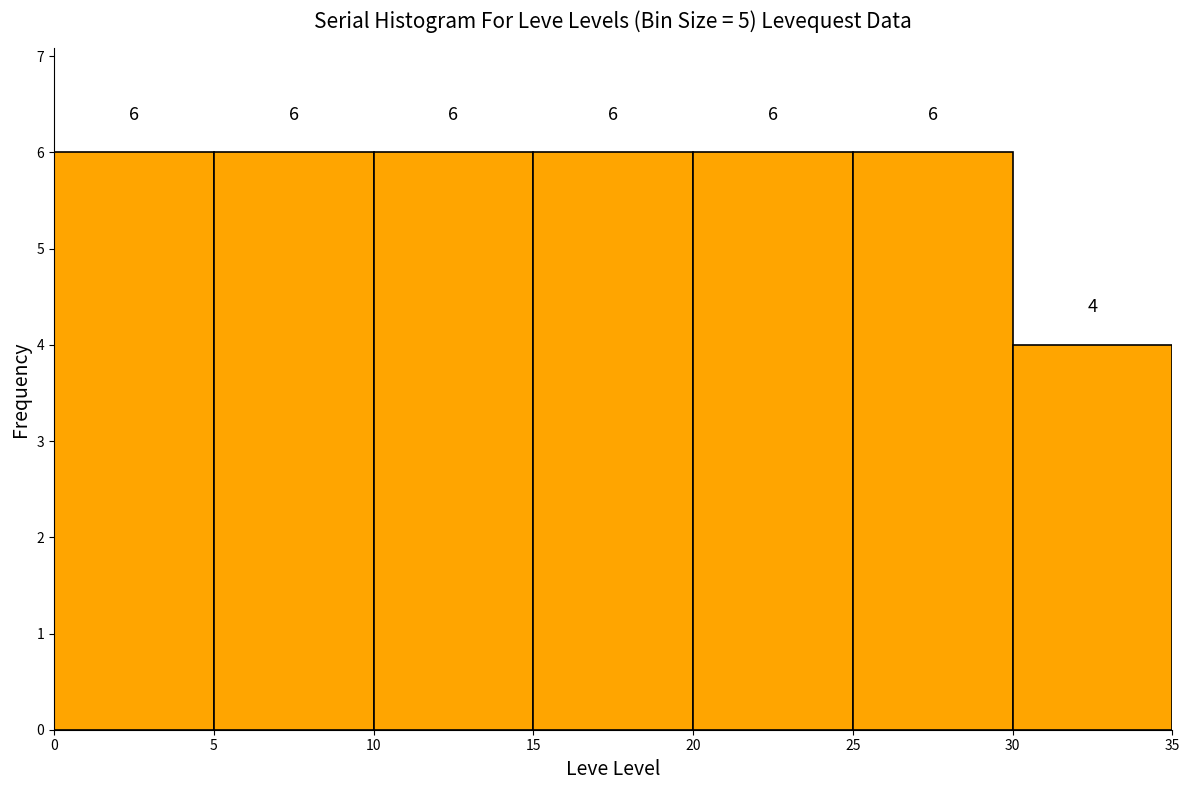

Reading left to right, list every bar in this chart as the range it spans on the x-axis followed by its height.

0 to 5: 6
5 to 10: 6
10 to 15: 6
15 to 20: 6
20 to 25: 6
25 to 30: 6
30 to 35: 4